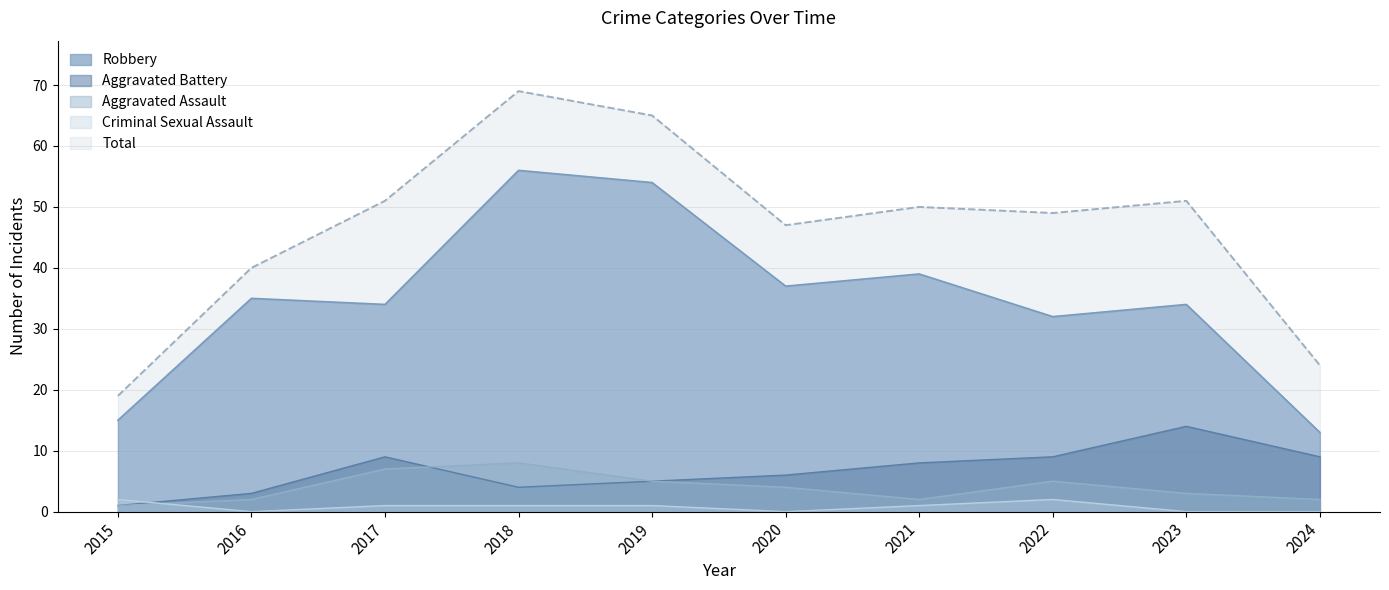

True or false: Total and Criminal Sexual Assault intersect in this chart.

False